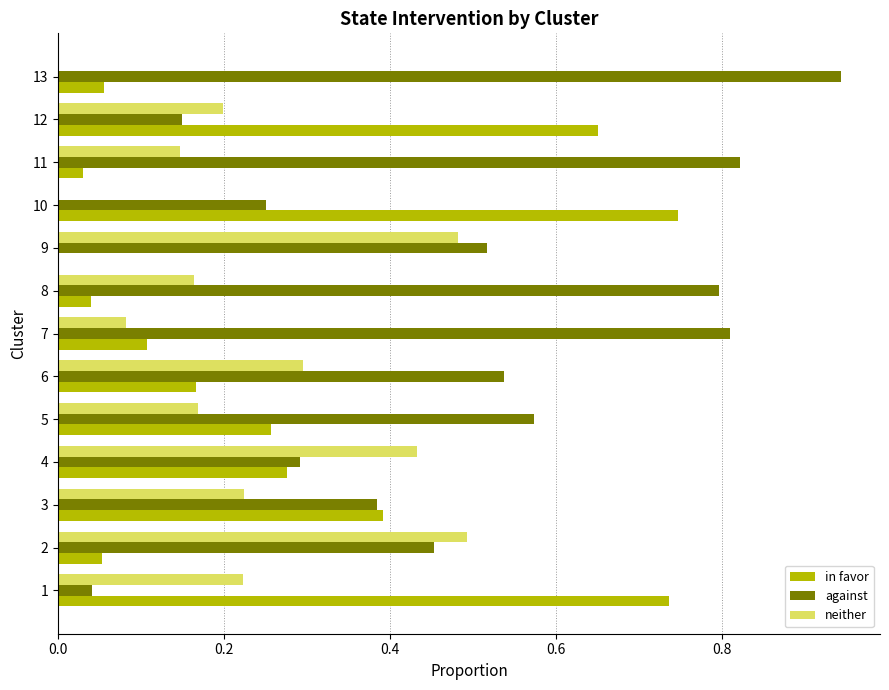

Which series has the widest spread of values?

against